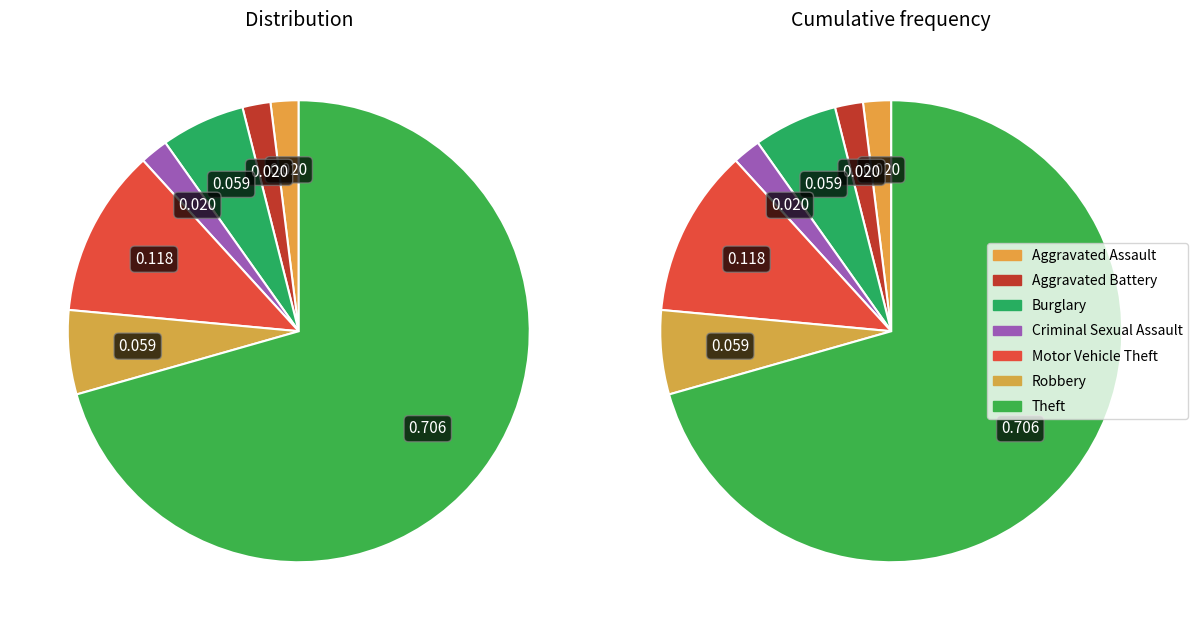

Which slice is the smallest?

Aggravated Assault